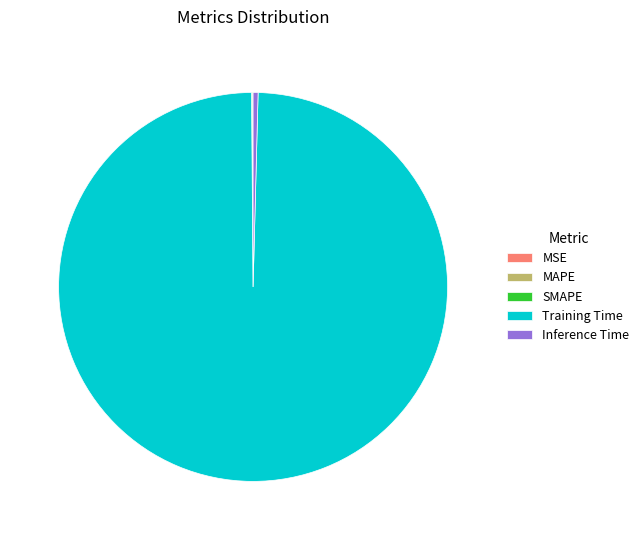

Is there a majority slice in this chart?

Yes